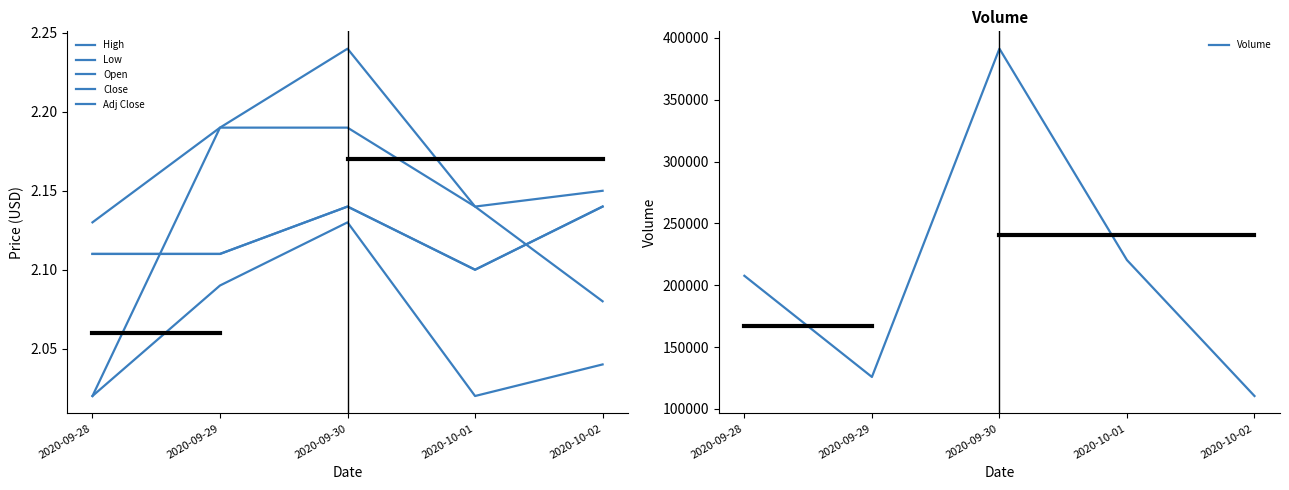

Where is the first local maximum for Adj Close?

2020-09-30